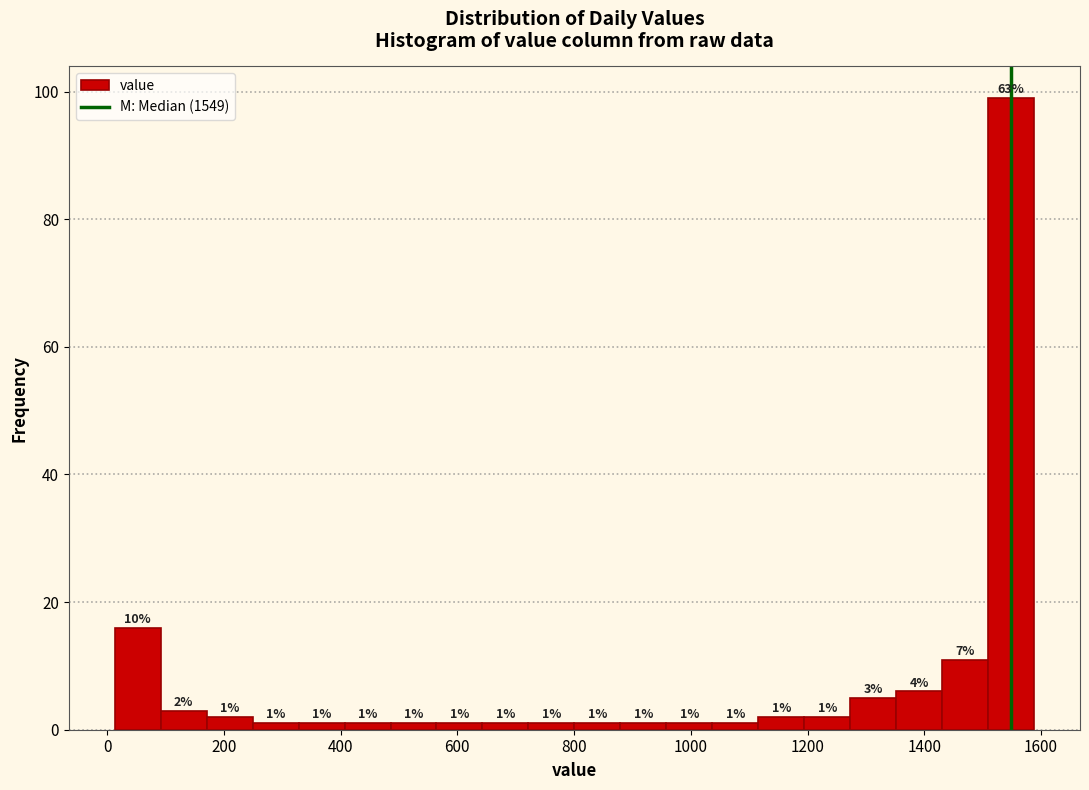

Around what value on the x-axis is the tallest bar? Give the approximate position of its centre, as read against the axis.

1540